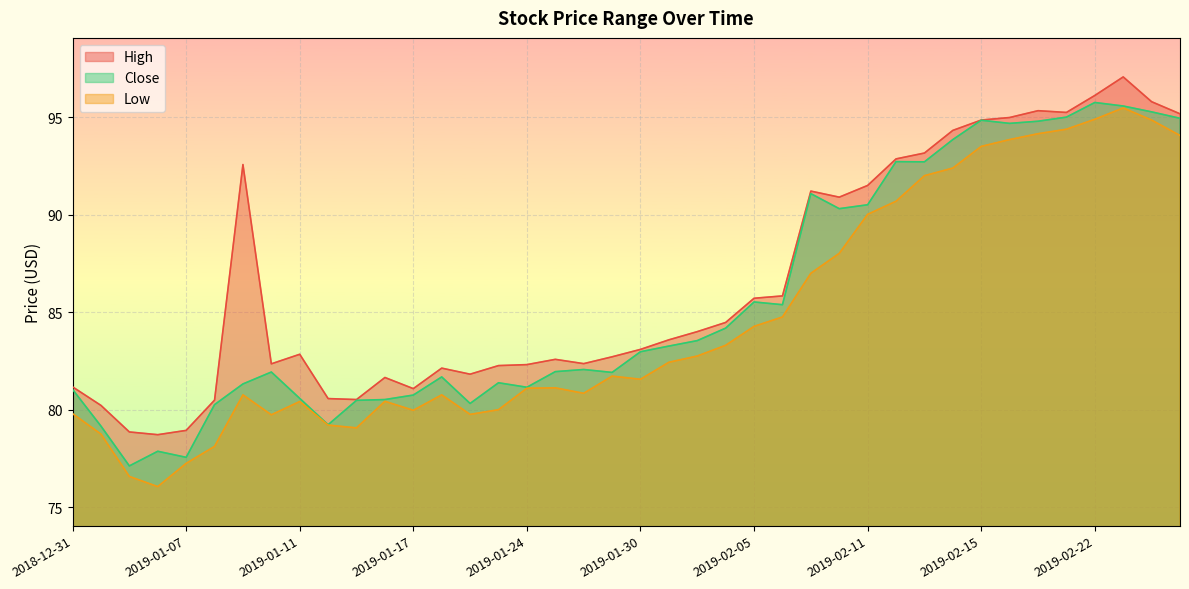

At which category does Close reach its first local valley?

2019-01-03